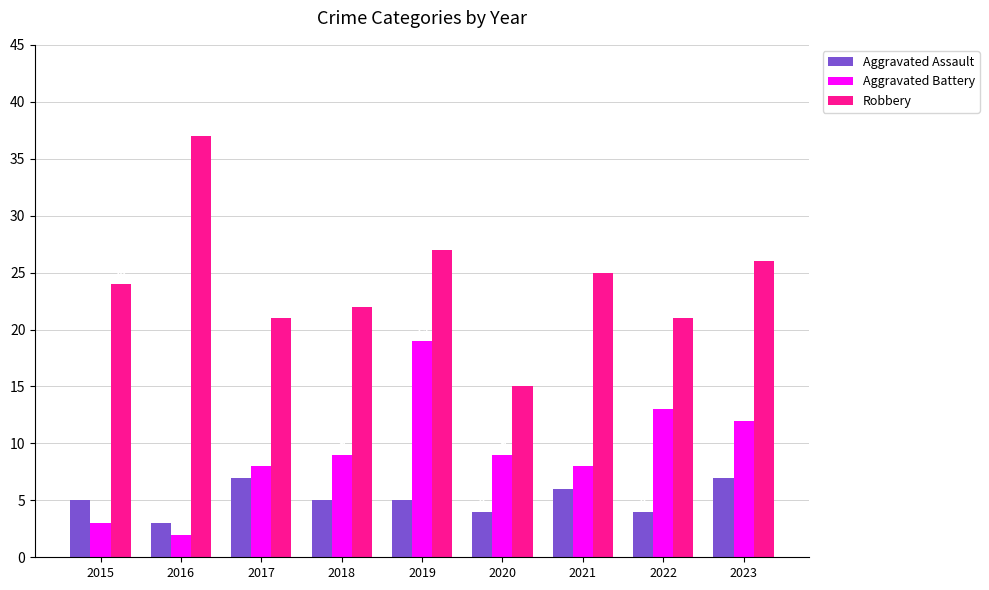

What value does the Robbery series have at 2021?

25